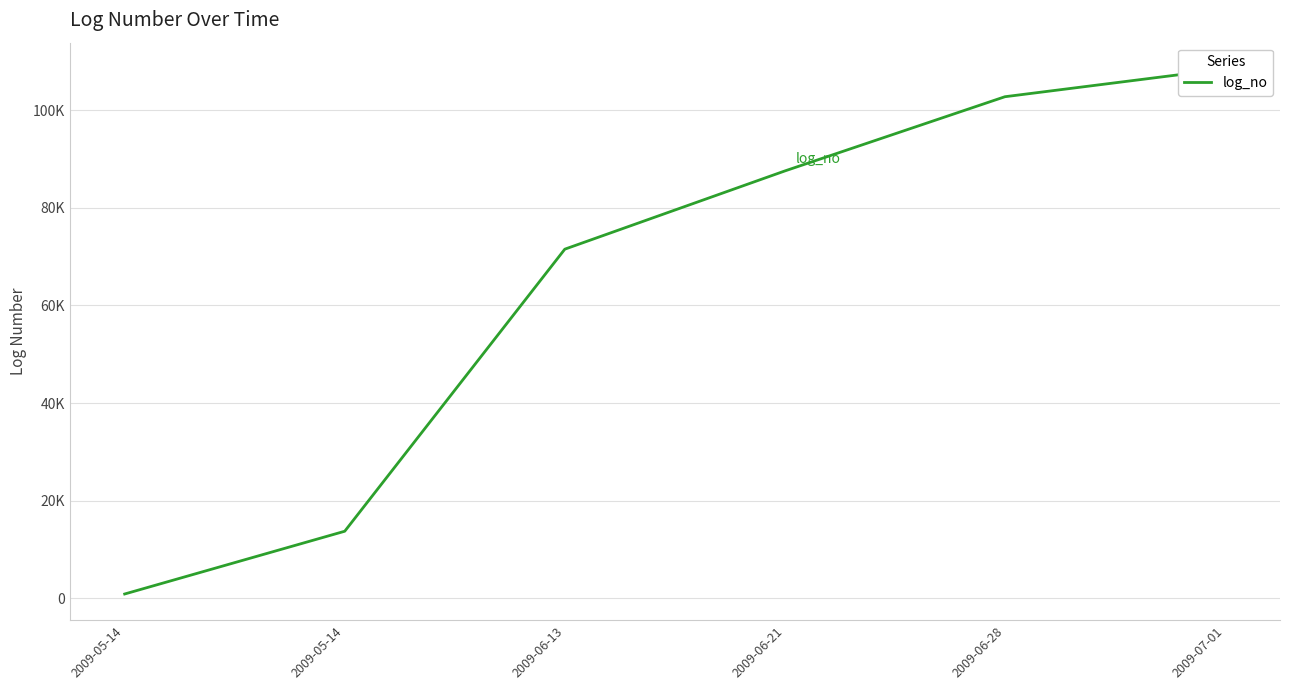

What is the sum of the values at 2009-07-01 and 2009-05-14?

122214